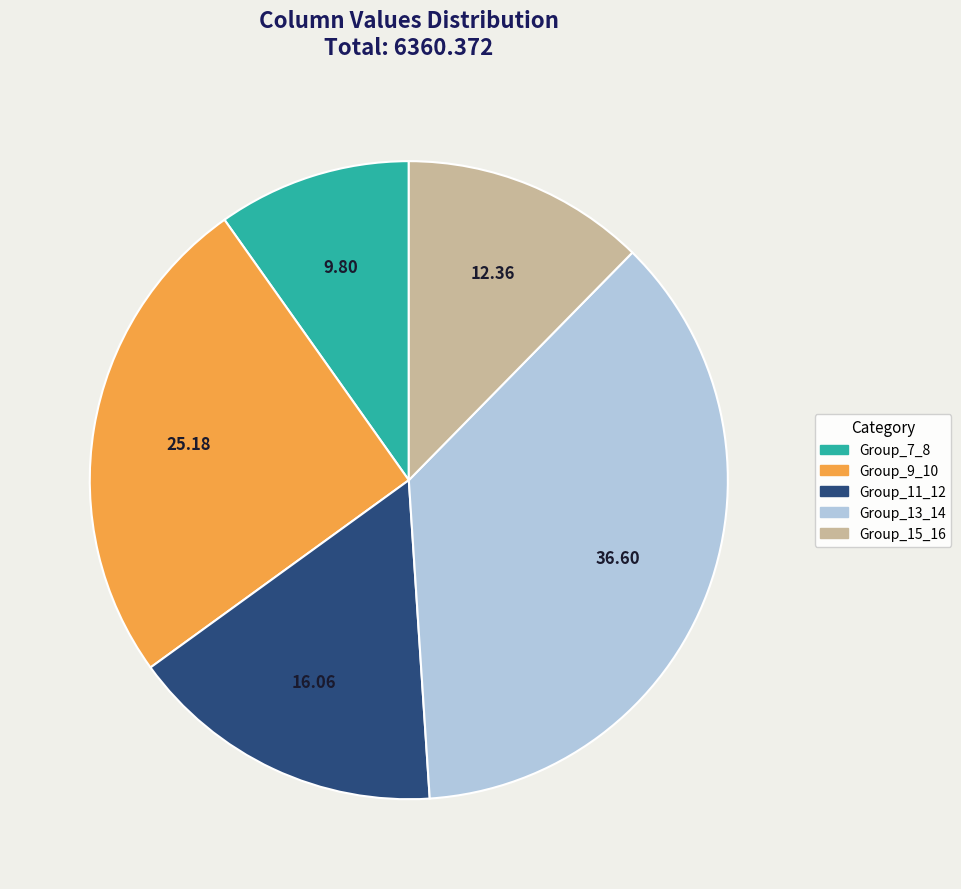

Is there a majority slice in this chart?

No